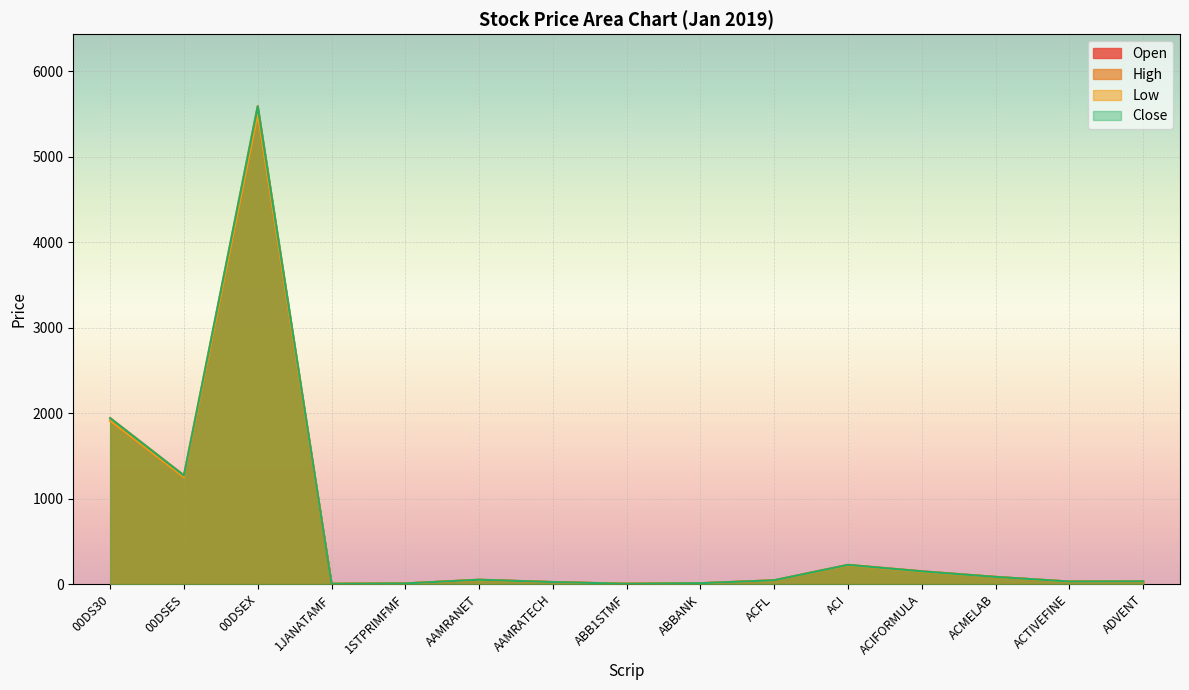

What value does the Close series have at ACMELAB?

85.1